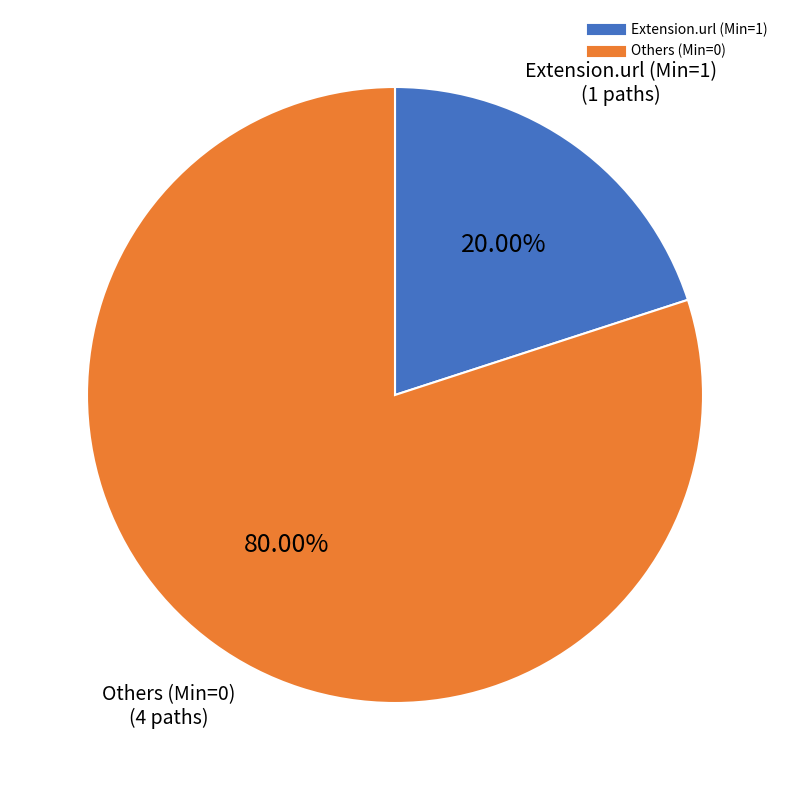

Is there any slice that represents more than half of the pie?

Yes